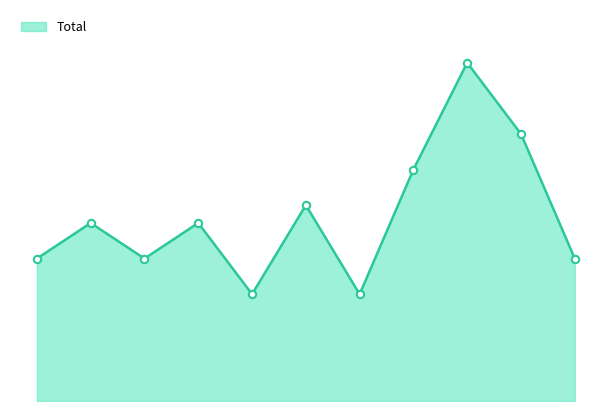

Is this an area chart (filled region under the line)?

Yes